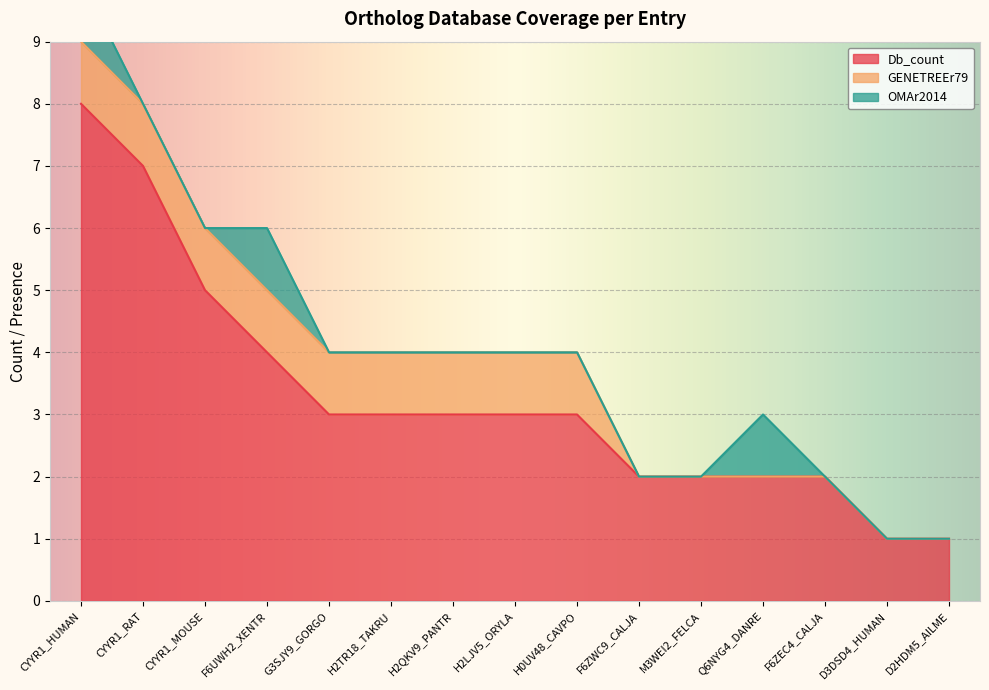

True or false: OMAr2014 has a value of 0 at CYYR1_RAT.

True